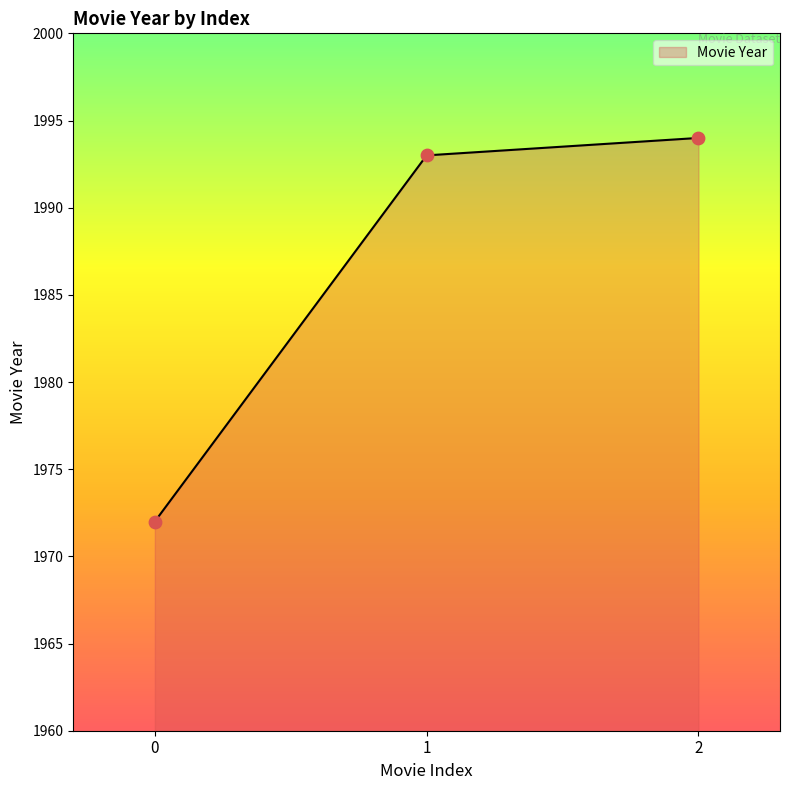

Approximately how many times larger is the value at 1 compared to 2?

1.0